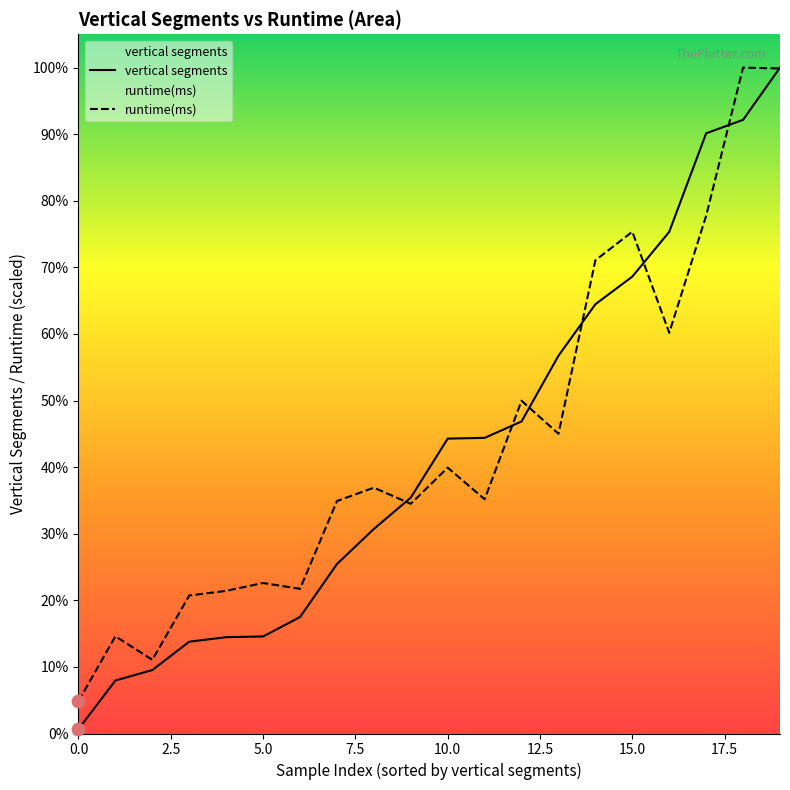

Which series has the widest spread of Y values?

vertical segments